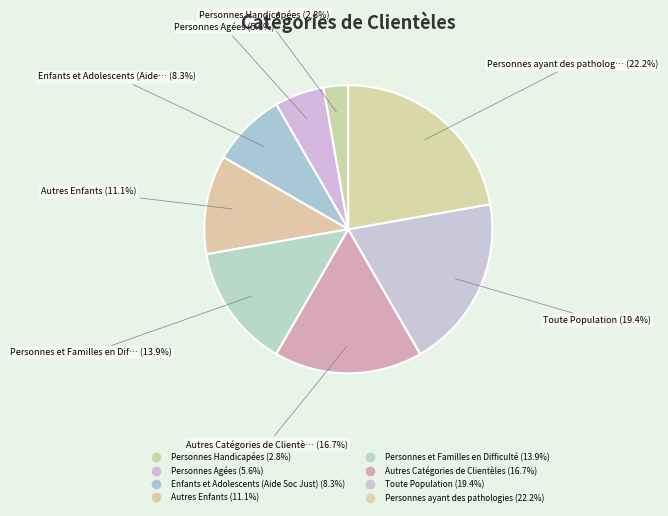

What is the largest slice in the pie chart?

Personnes ayant des pathologies